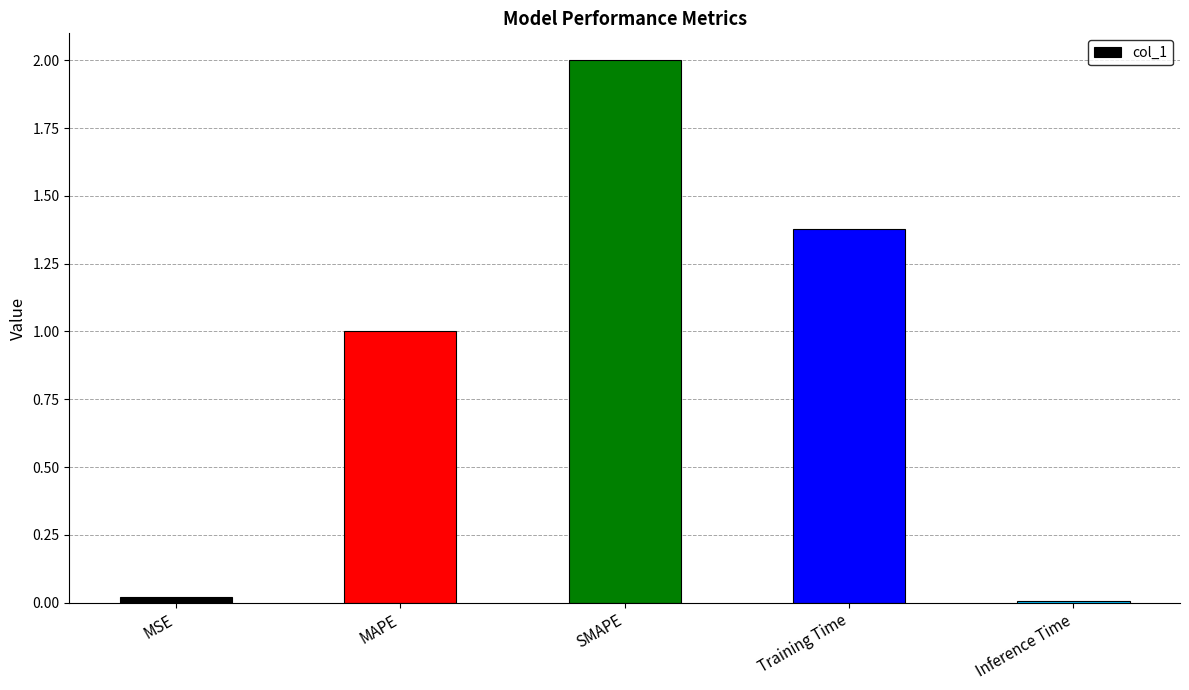

What position from the right is MAPE?

4